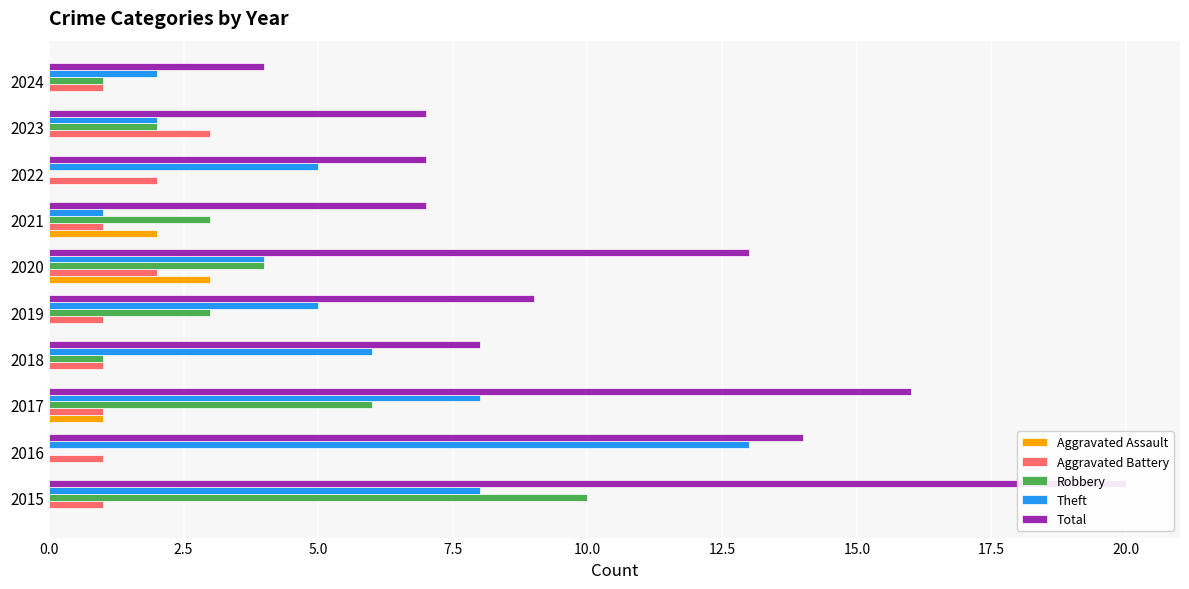

Reading left to right, list all the values displayed in this chart.

Aggravated Assault: 0	0	1	0	0	3	2	0	0	0
Aggravated Battery: 1	1	1	1	1	2	1	2	3	1
Robbery: 10	0	6	1	3	4	3	0	2	1
Theft: 8	13	8	6	5	4	1	5	2	2
Total: 20	14	16	8	9	13	7	7	7	4